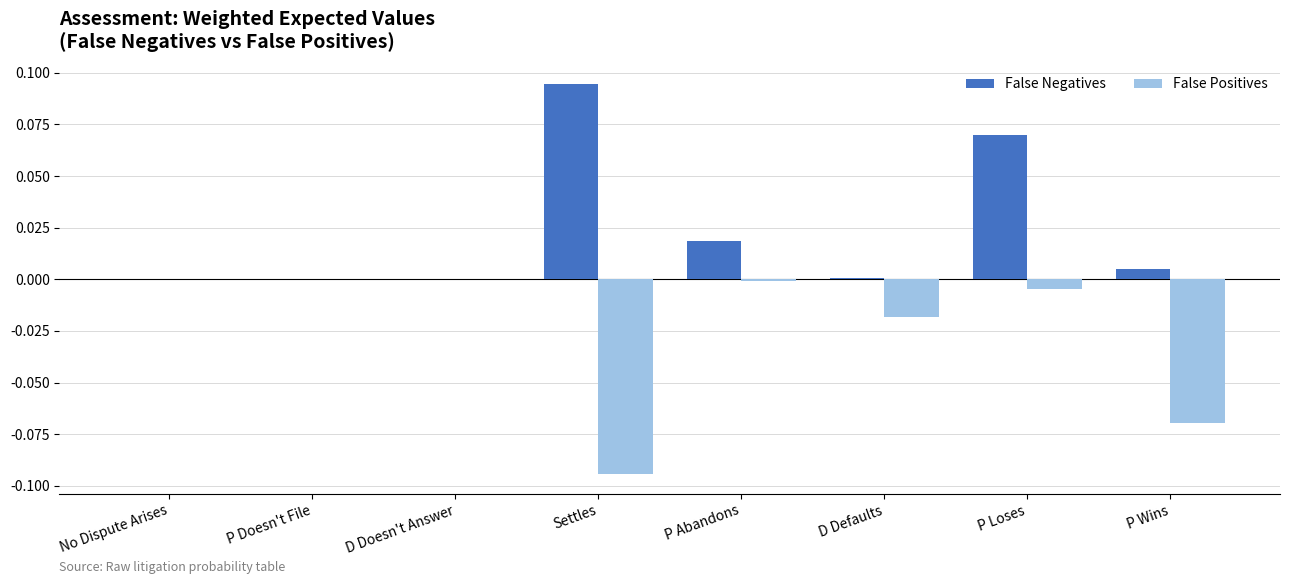

Does the chart contain stacked bars?

No